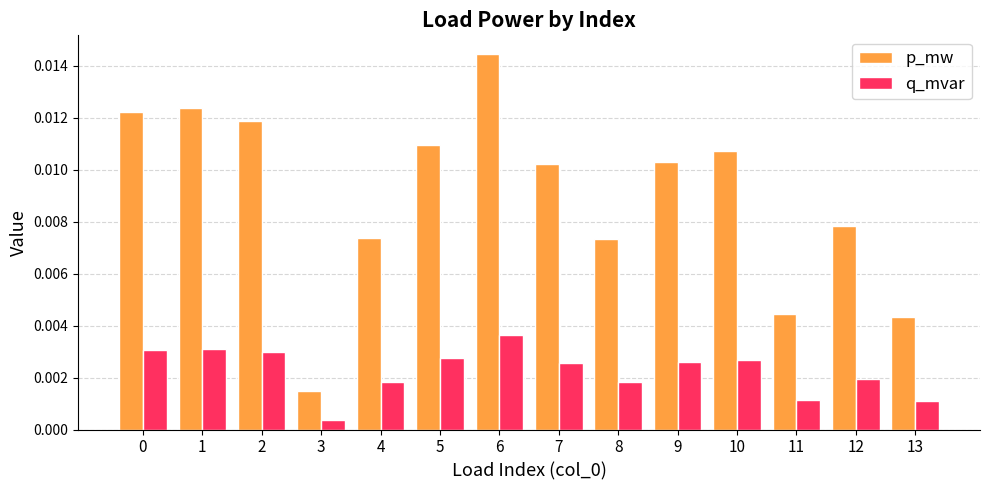

At how many categories does at least one series exceed 0?

14